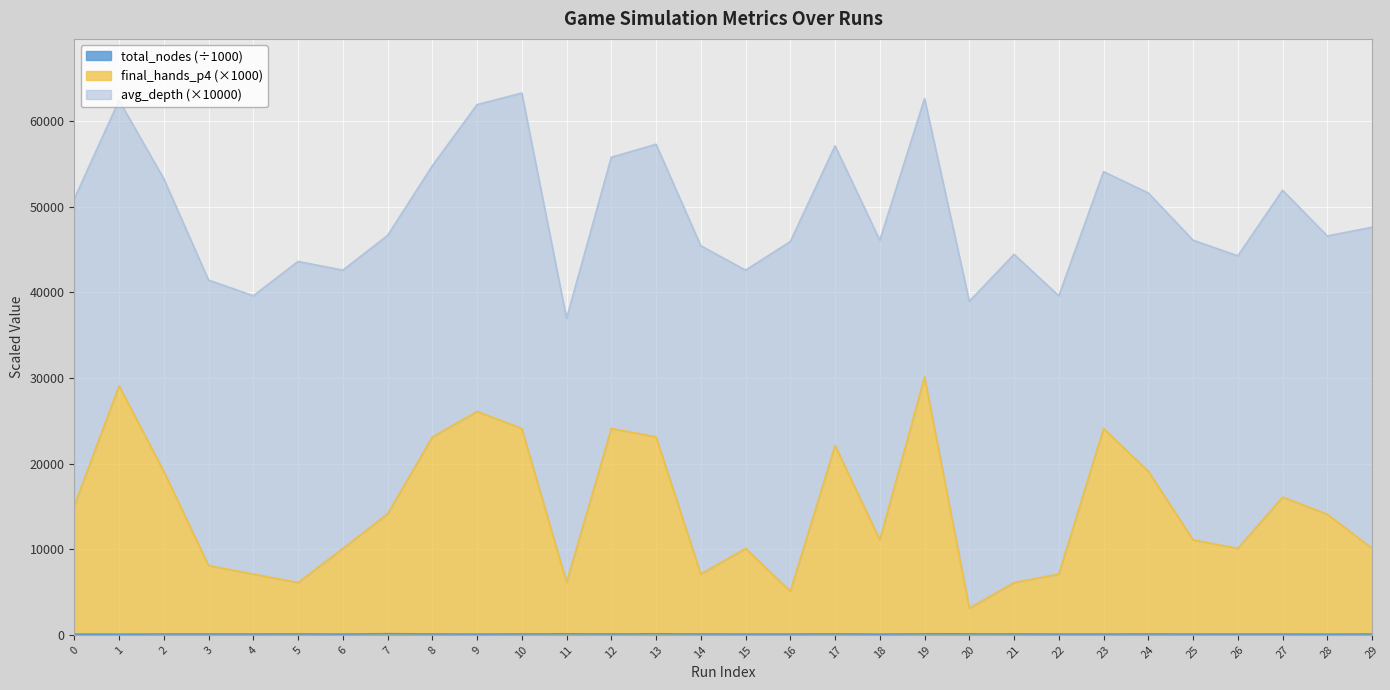

True or false: final_hands_p4 has more than 1 interior local peaks.

True